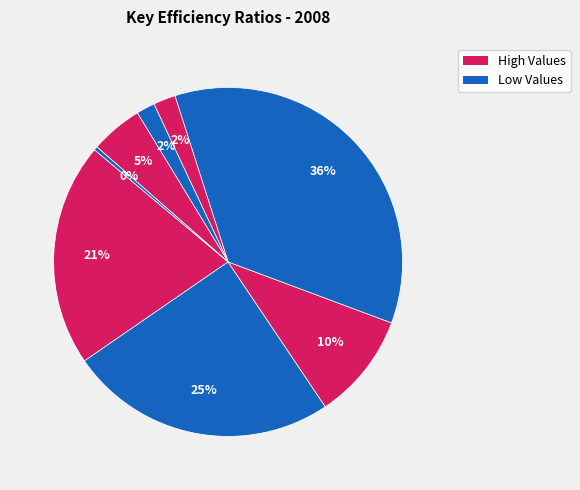

To the nearest percent, what is the difference between the largest and smallest slice percentages?

35%